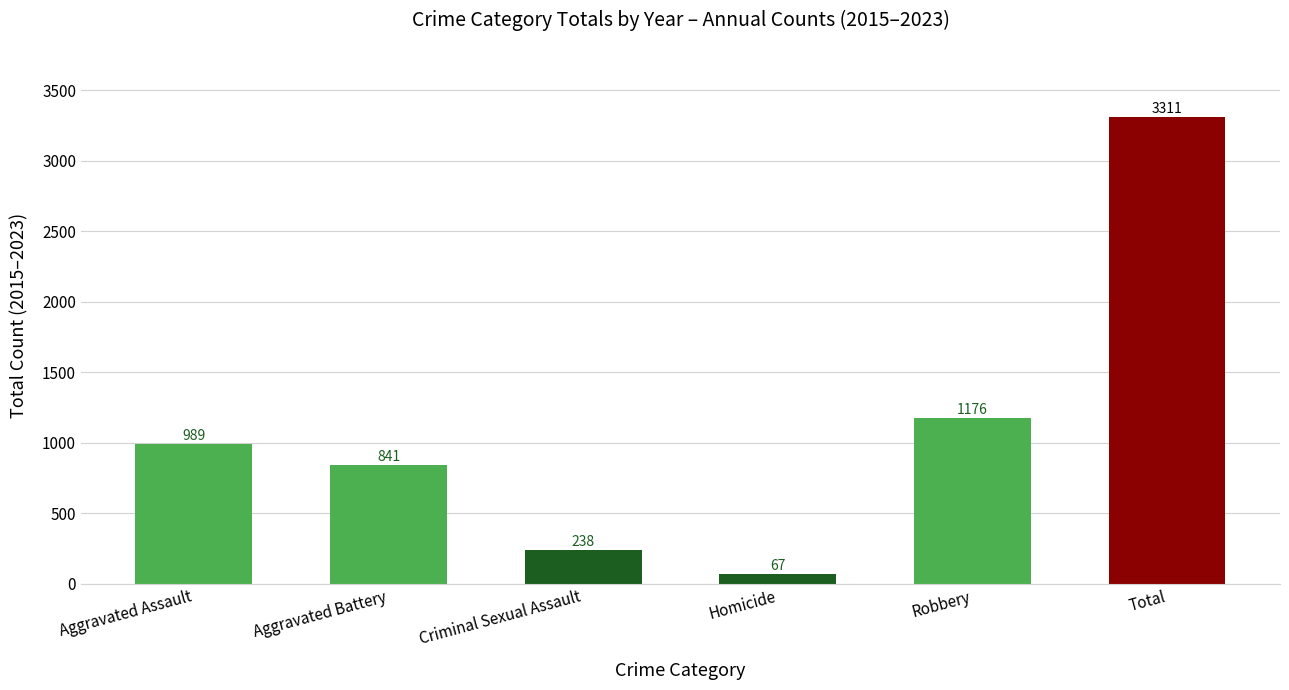

Where is the data nearest to the value 1689?

Robbery